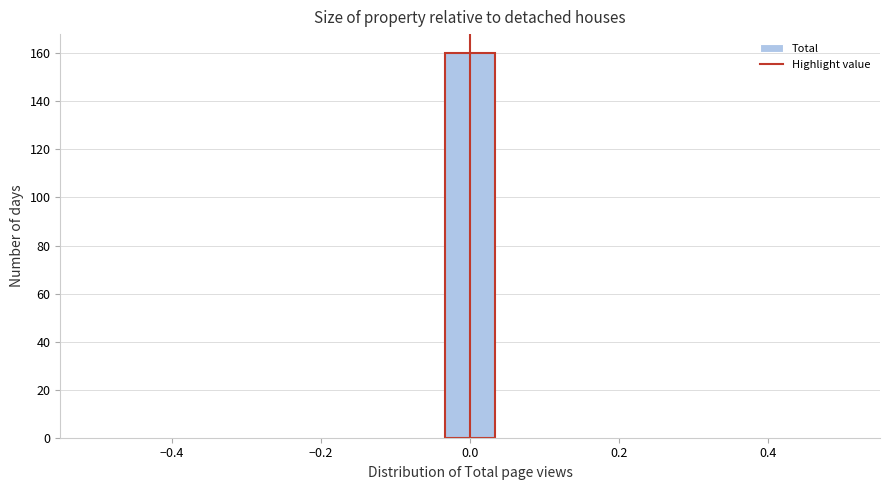

Around what value on the x-axis is the tallest bar? Give the approximate position of its centre, as read against the axis.

0.00